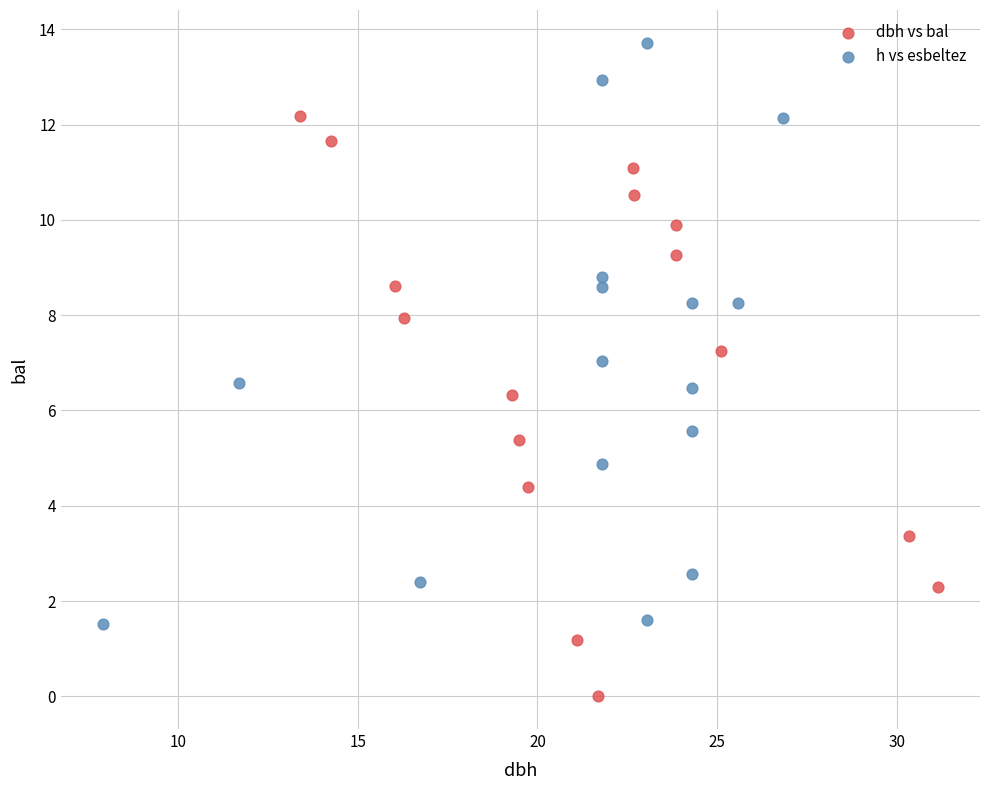

Which series contains the lowest Y value?

dbh vs bal